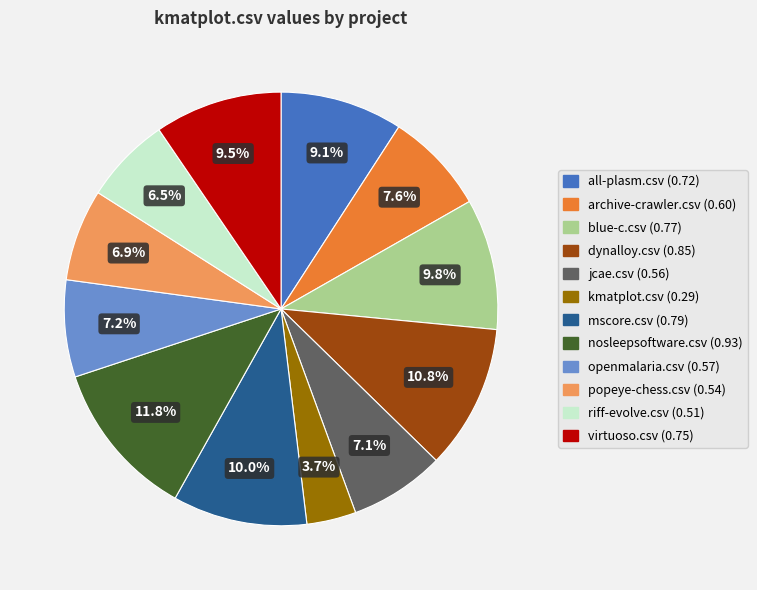

Combined, do all-plasm.csv and mscore.csv account for over 50%?

No